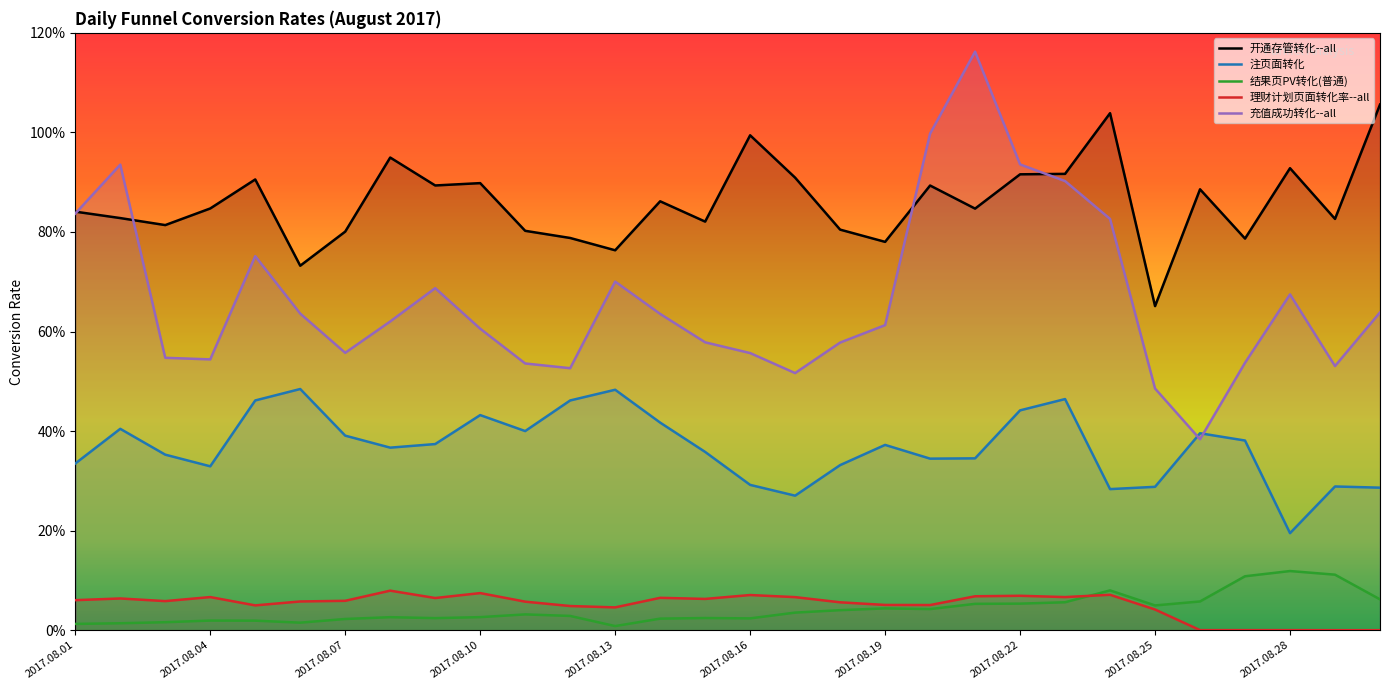

Is it true that 充值成功转化--all equals 0.5 at 2017.08.17?

True